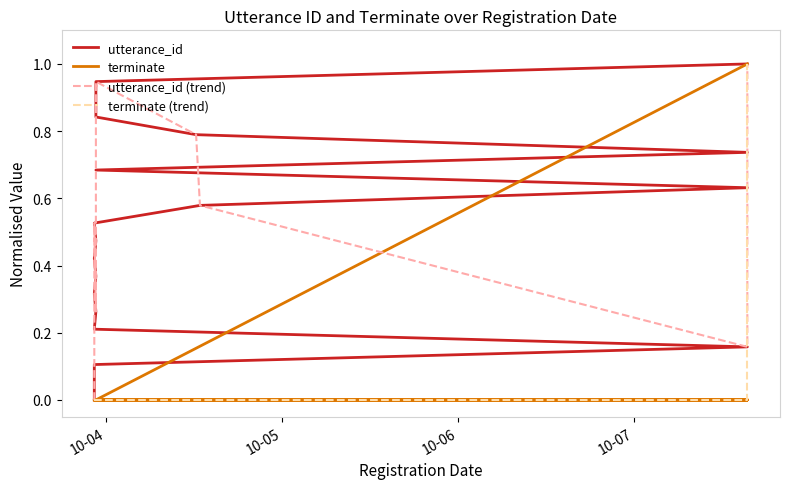

What is the average value of the terminate (trend) series?

0.1